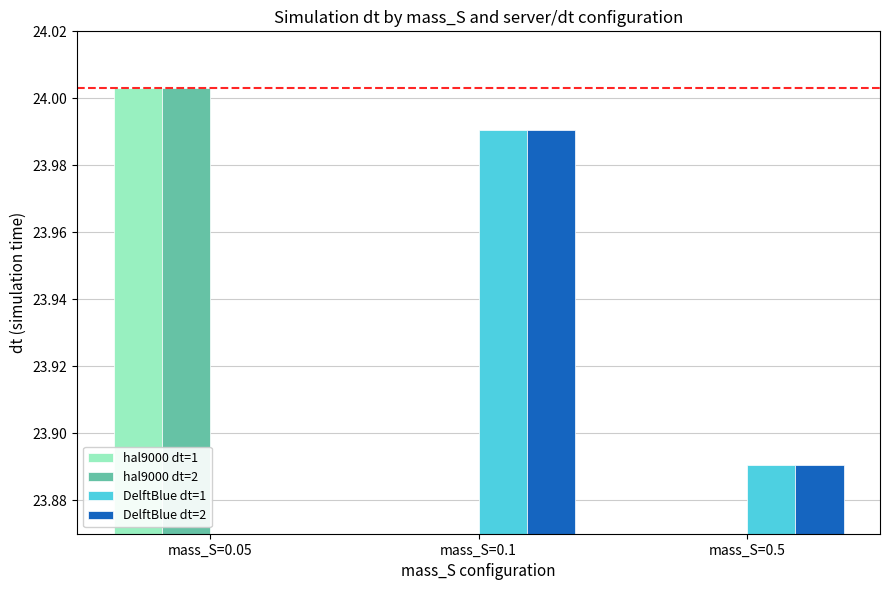

The value of DelftBlue dt=2 at mass_S=0.1 is 14.8. True or false?

False